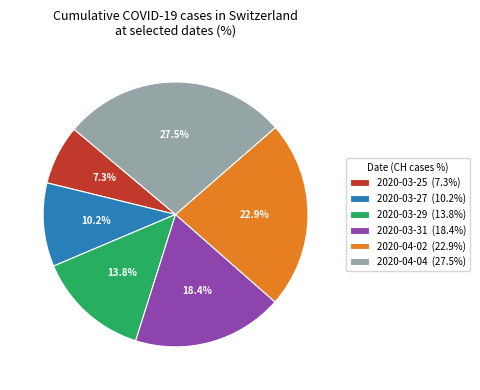

Is it true that 2020-03-31 is 18% of the pie?

True